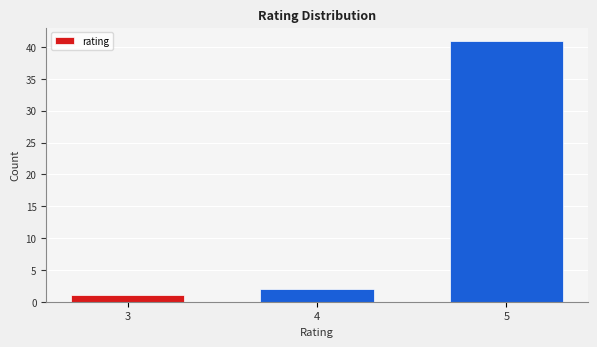

Reading left to right, list all the values displayed in this chart.

3=1	4=2	5=41